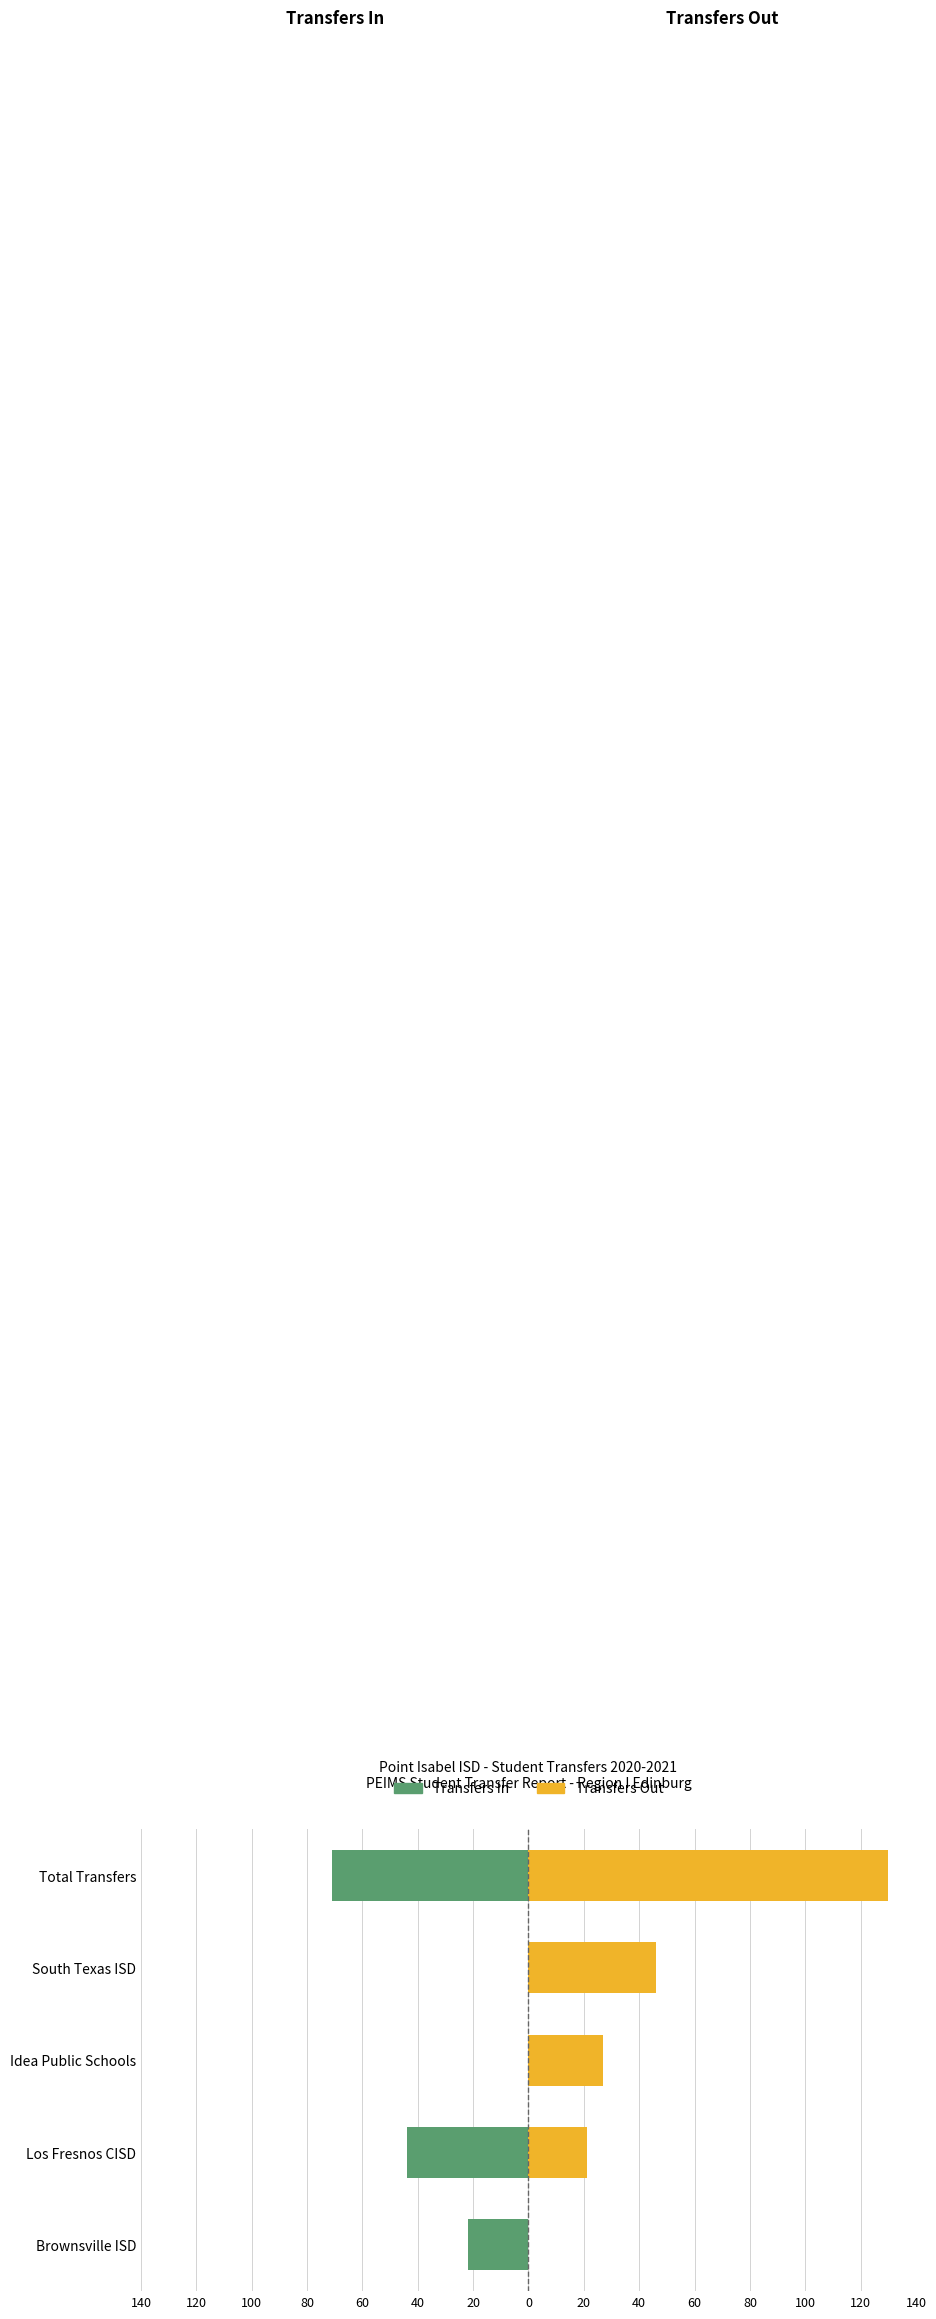

What are all the series names shown in the legend?

Transfers In, Transfers Out